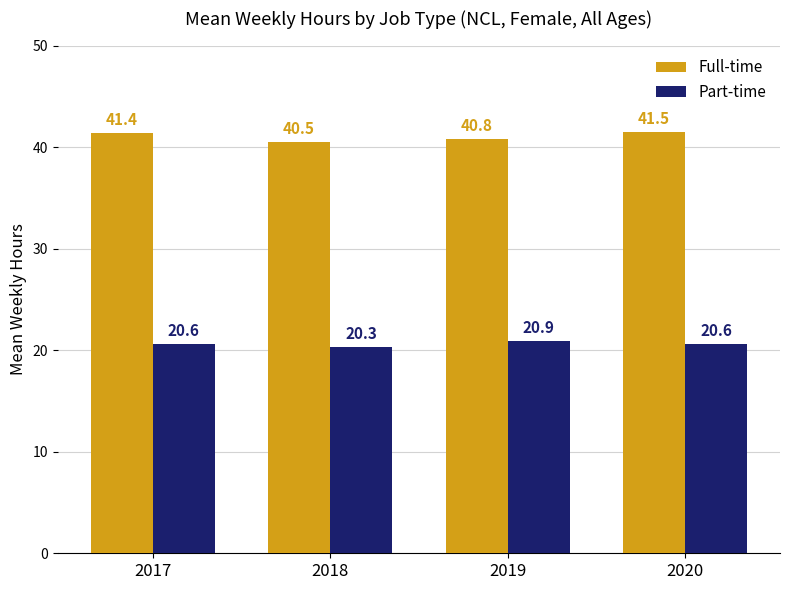

What is the maximum value shown in the chart?

41.5